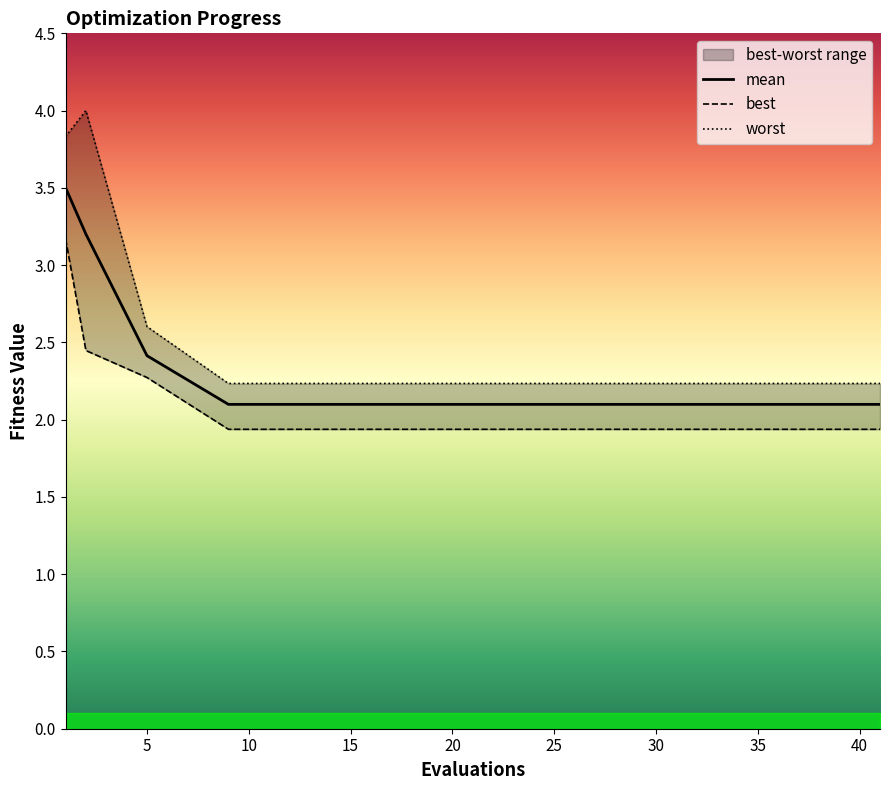

At which label does best reach its minimum?

9